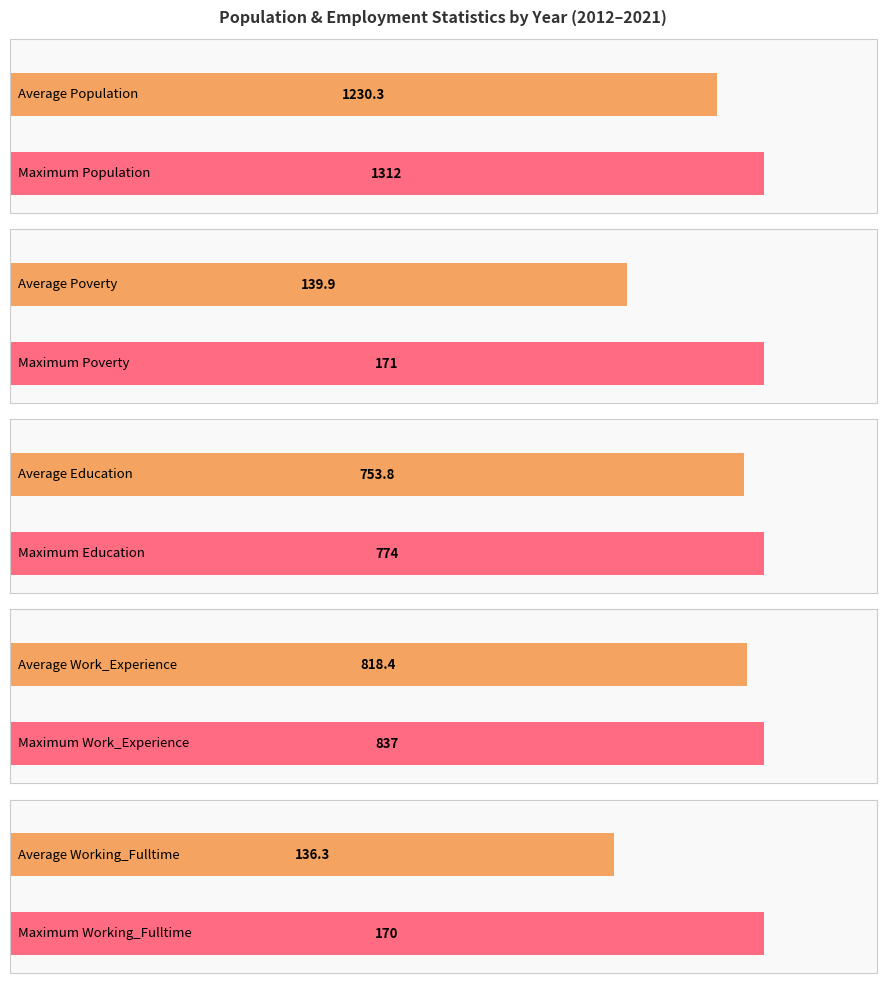

Reading left to right, transcribe all the data shown in this chart.

Population: 976	1175	1312	1228	1256	1264	1268	1271	1275	1278
Poverty: 171	161	124	129	132	133	135	136	138	140
Education: 704	744	740	739	763	765	767	770	772	774
Work_Experience: 796	799	795	801	828	829	831	833	835	837
Working_Fulltime: 91	95	112	114	148	152	156	160	165	170